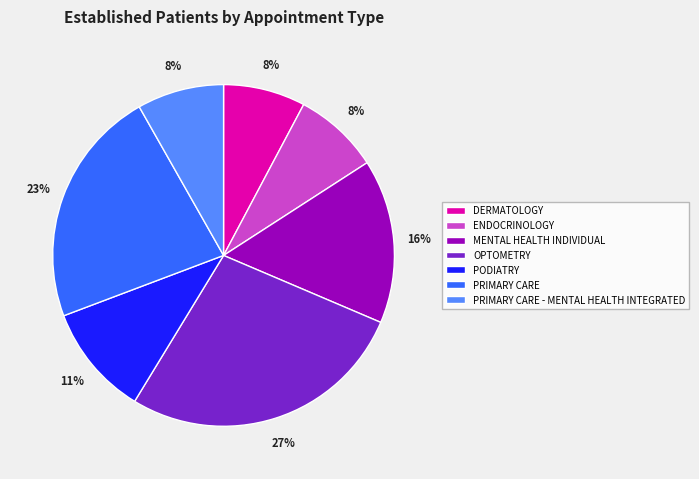

Do MENTAL HEALTH INDIVIDUAL and PRIMARY CARE together represent more than half of the pie?

No